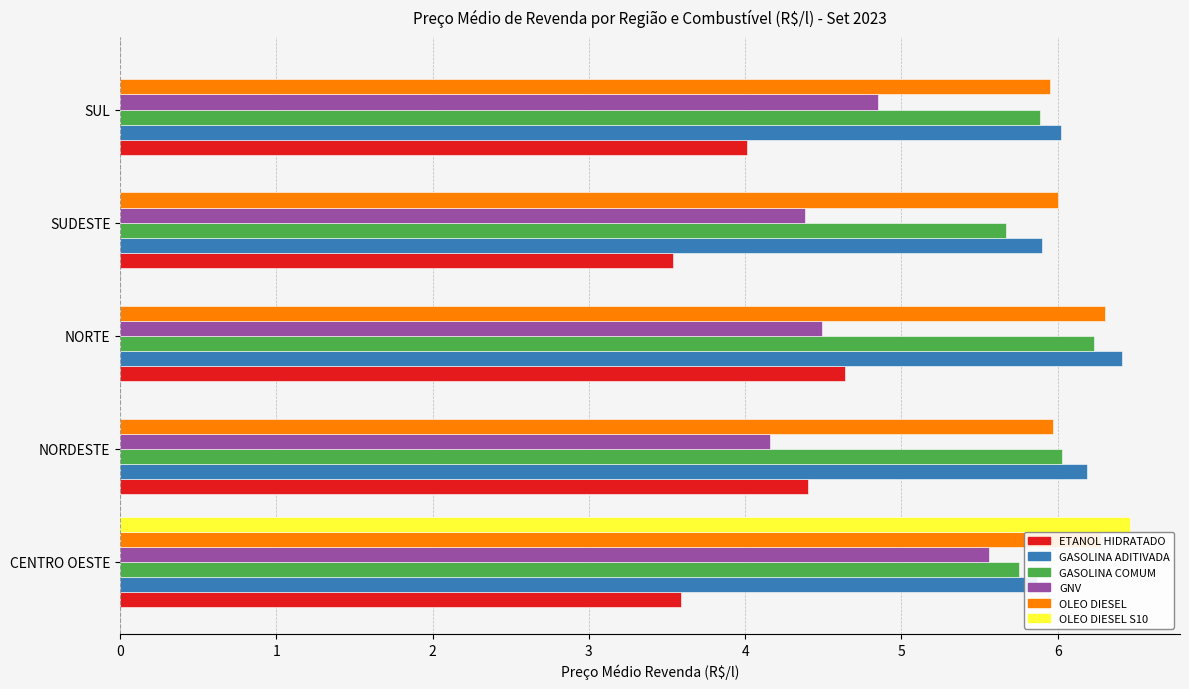

What is the value of the GASOLINA COMUM bar at the 1st from the left?

5.8